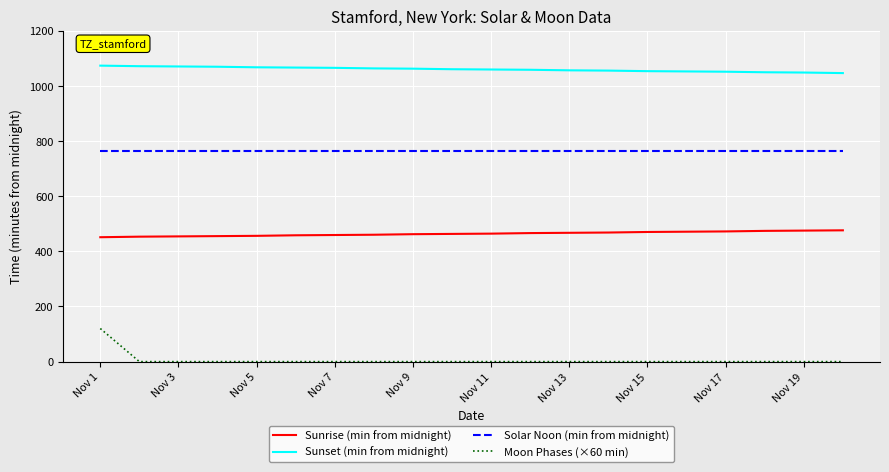

List the series in order of their overall mean, highest first.

Sunset (min from midnight), Solar Noon (min from midnight), Sunrise (min from midnight), Moon Phases (×60 min)